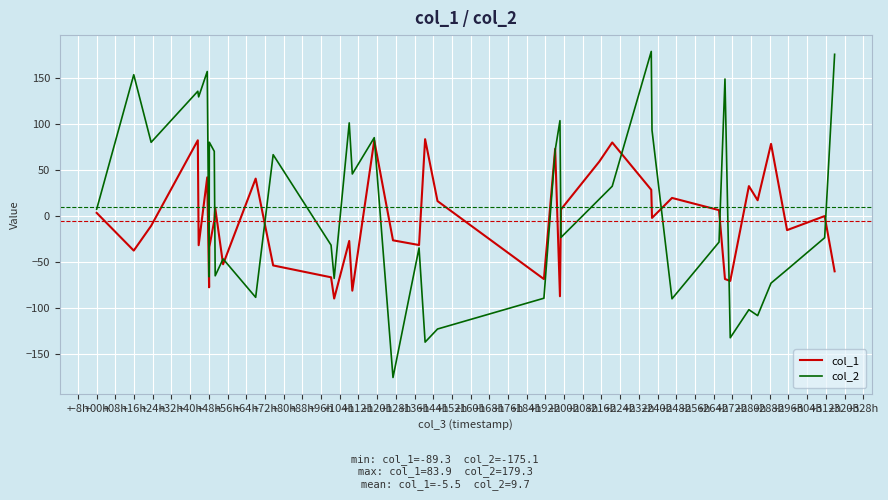

Does the chart have visible grid lines?

Yes